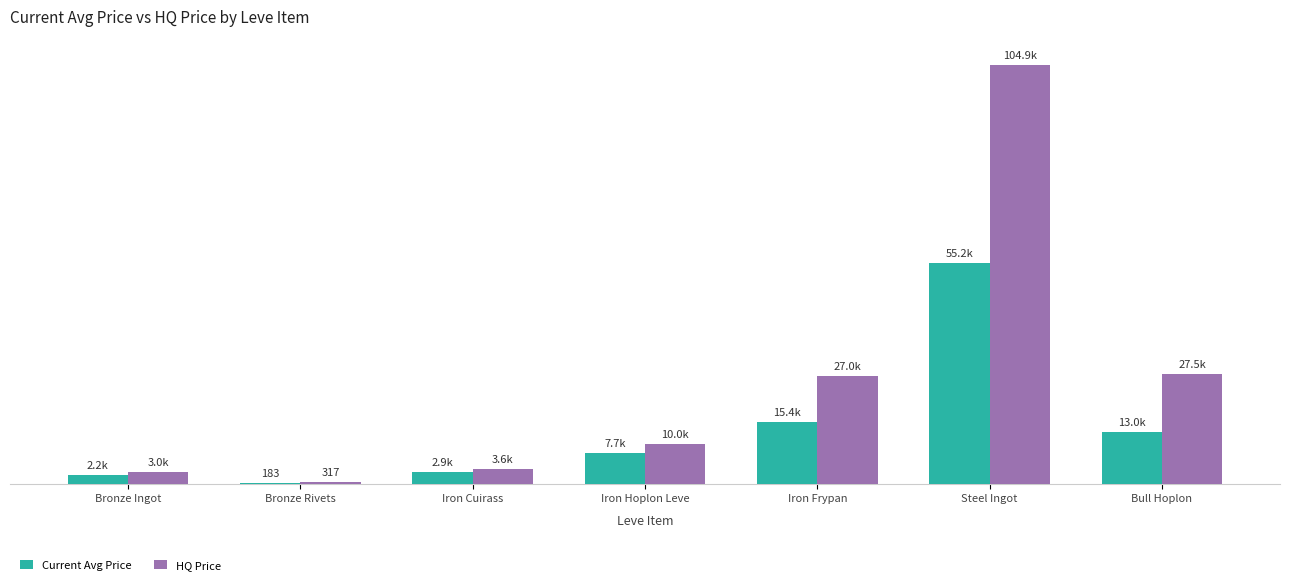

List the series in order of their peak value, highest first.

HQ Price, Current Avg Price